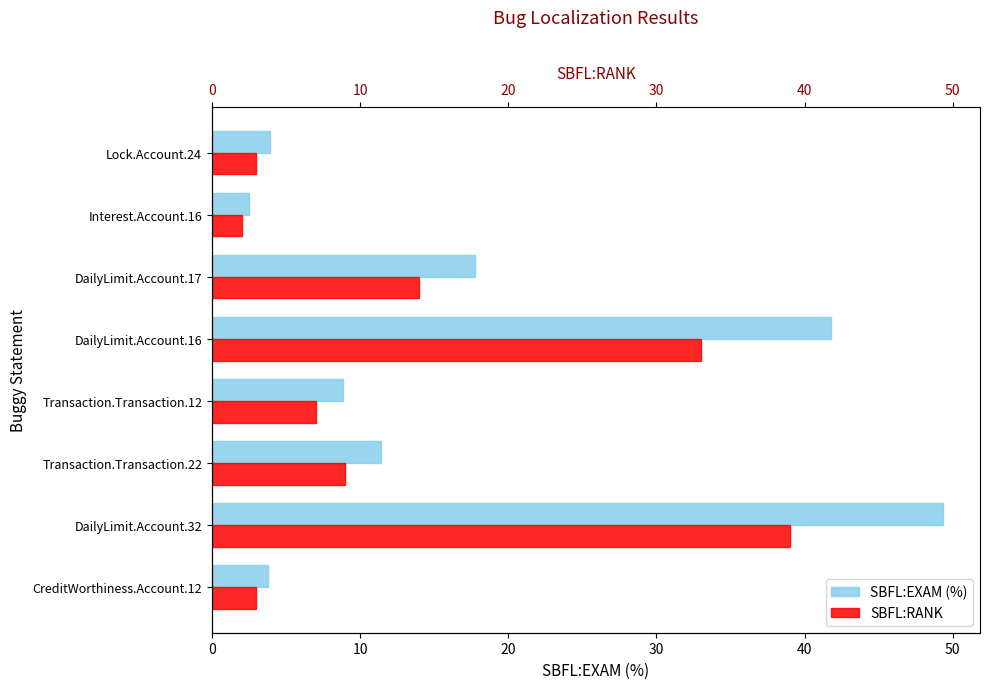

What is the difference between the highest and lowest values at DailyLimit.Account.17?

3.7